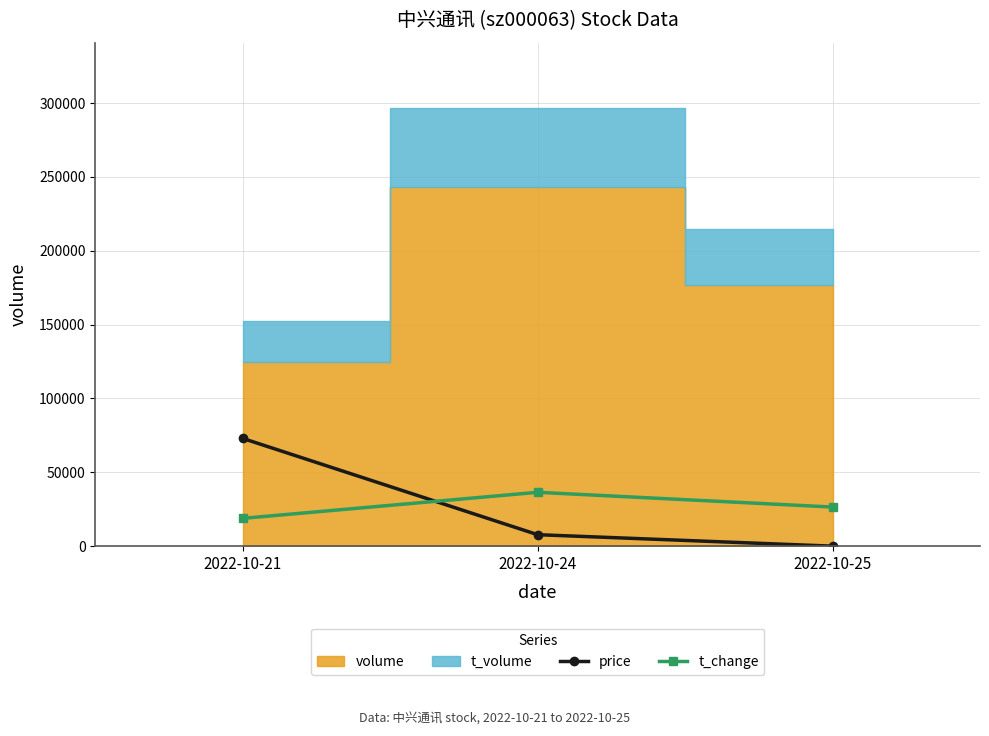

Which category has the lowest value in the t_change series?

2022-10-21